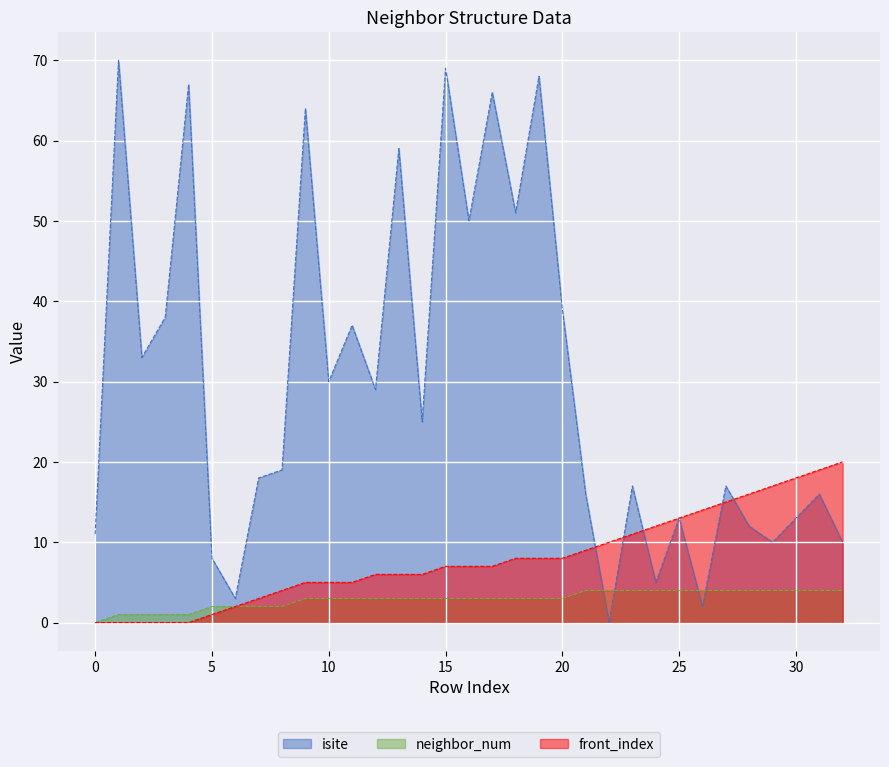

At which label does isite reach its peak?

1